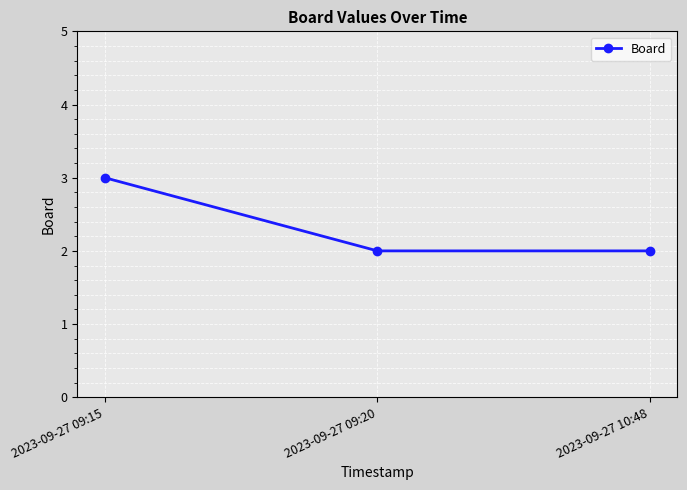

What is the change in value from 2023-09-27 09:15 to 2023-09-27 09:20?

-1